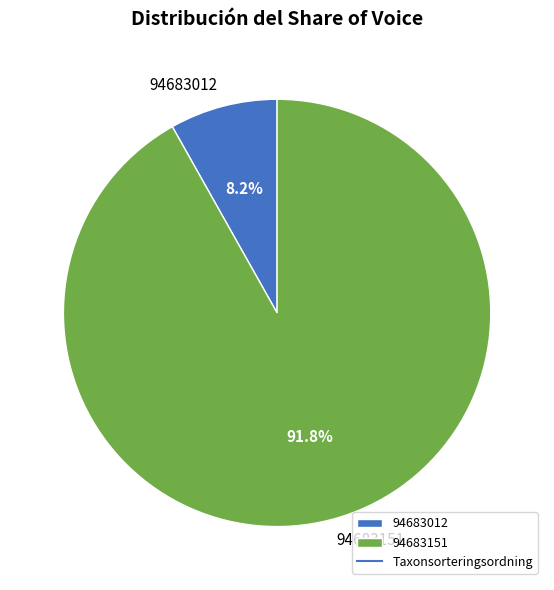

What is the smallest slice in the pie chart?

94683012